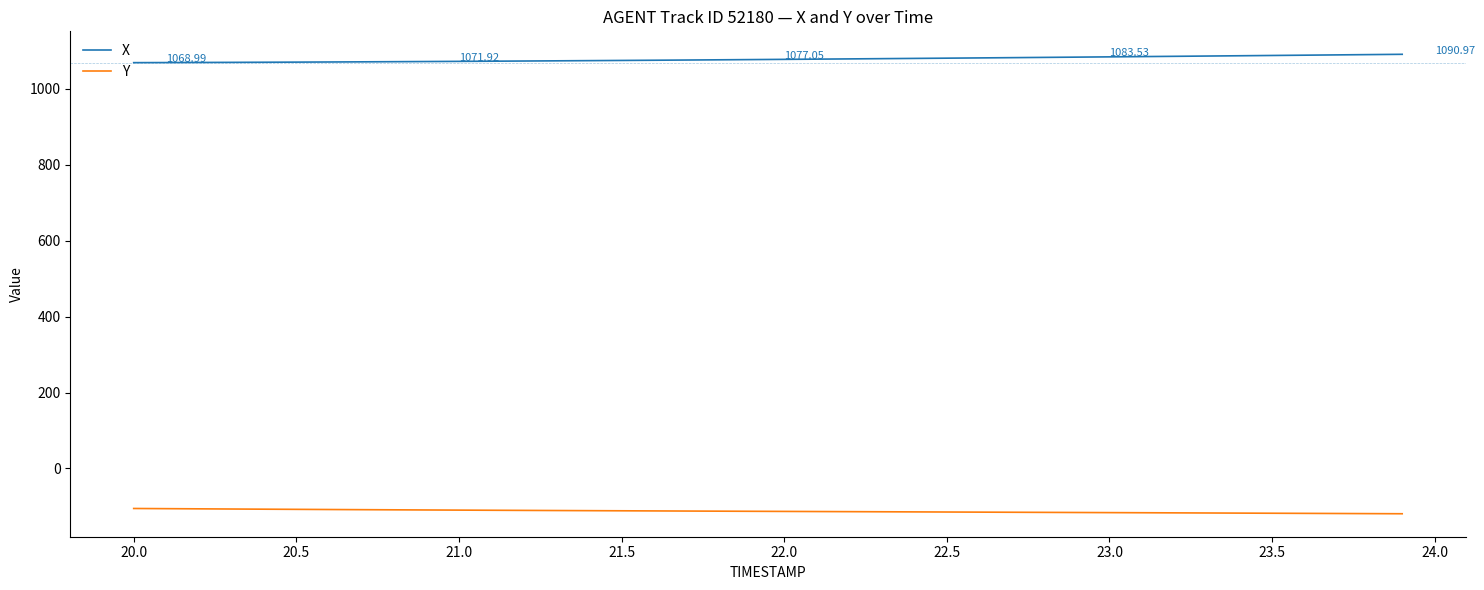

How many categories are shown in the chart?

40